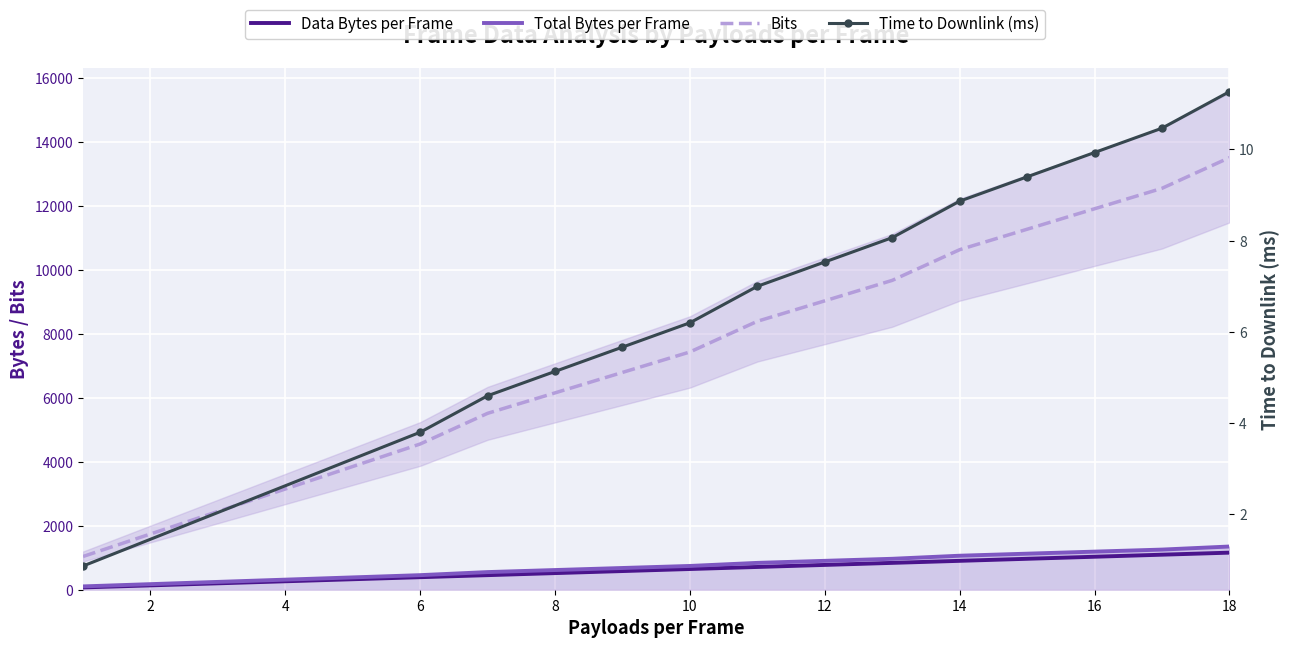

Which series changed the most between 4 and 8?

Bits